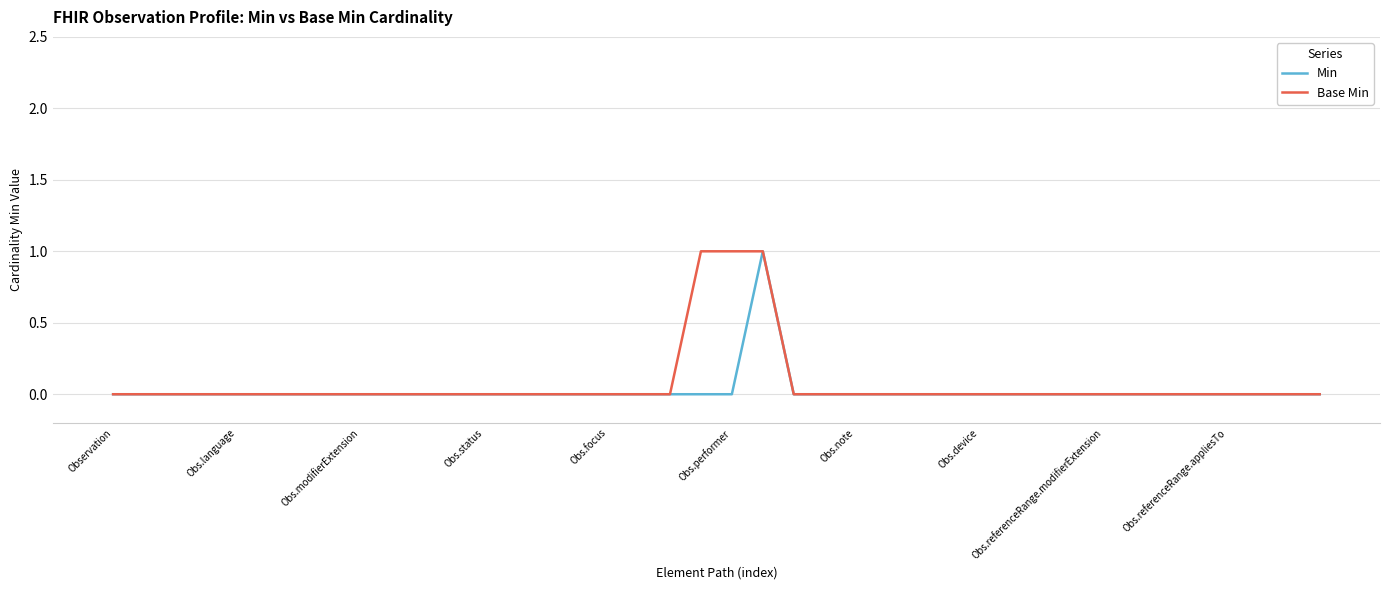

What is the difference between the maximum and minimum values in the Min series?

1